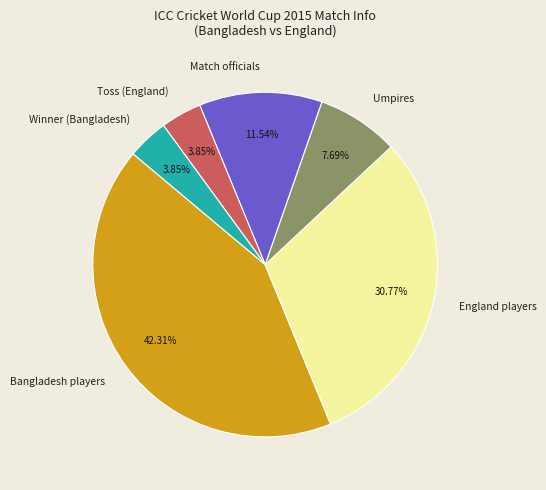

Which has a higher value, Match officials or England players?

England players